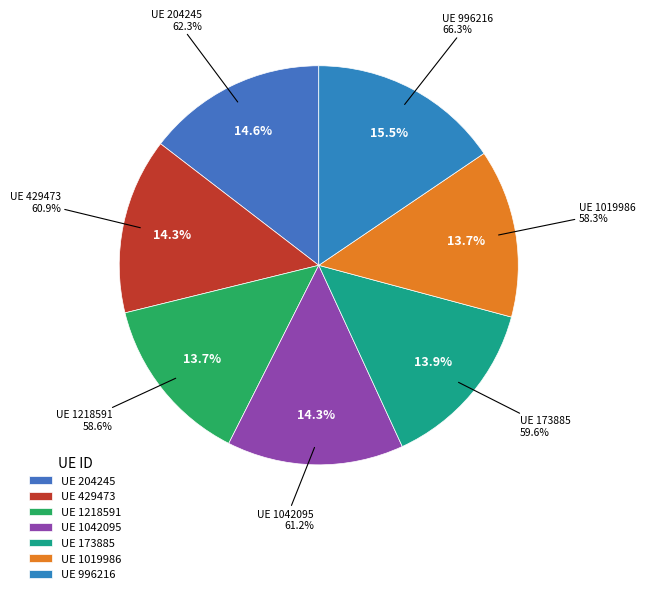

To the nearest percent, what is the average slice percentage?

14%